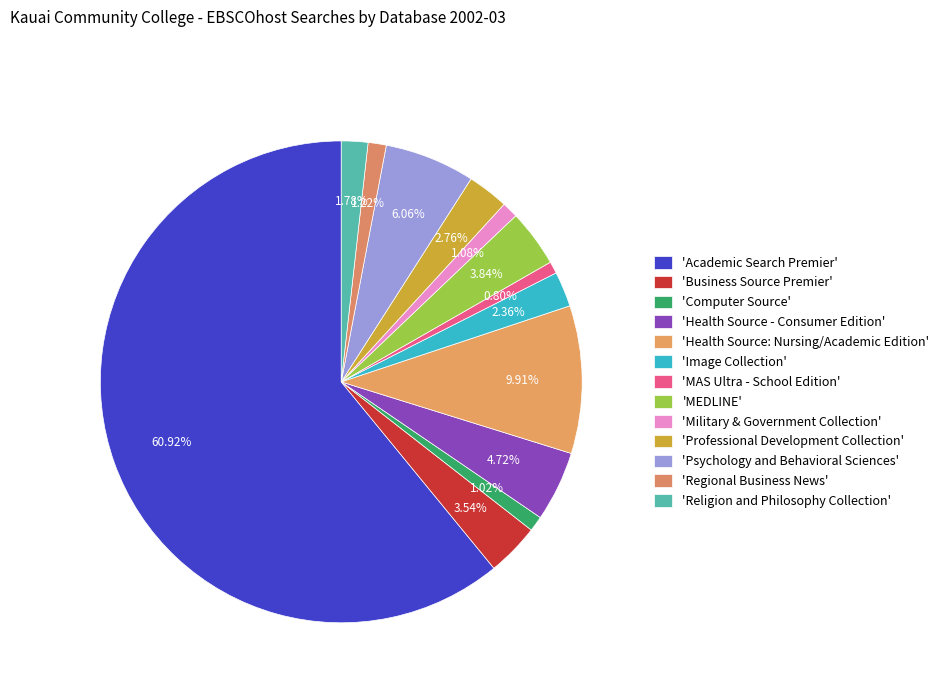

Which slice is the largest?

'Academic Search Premier'